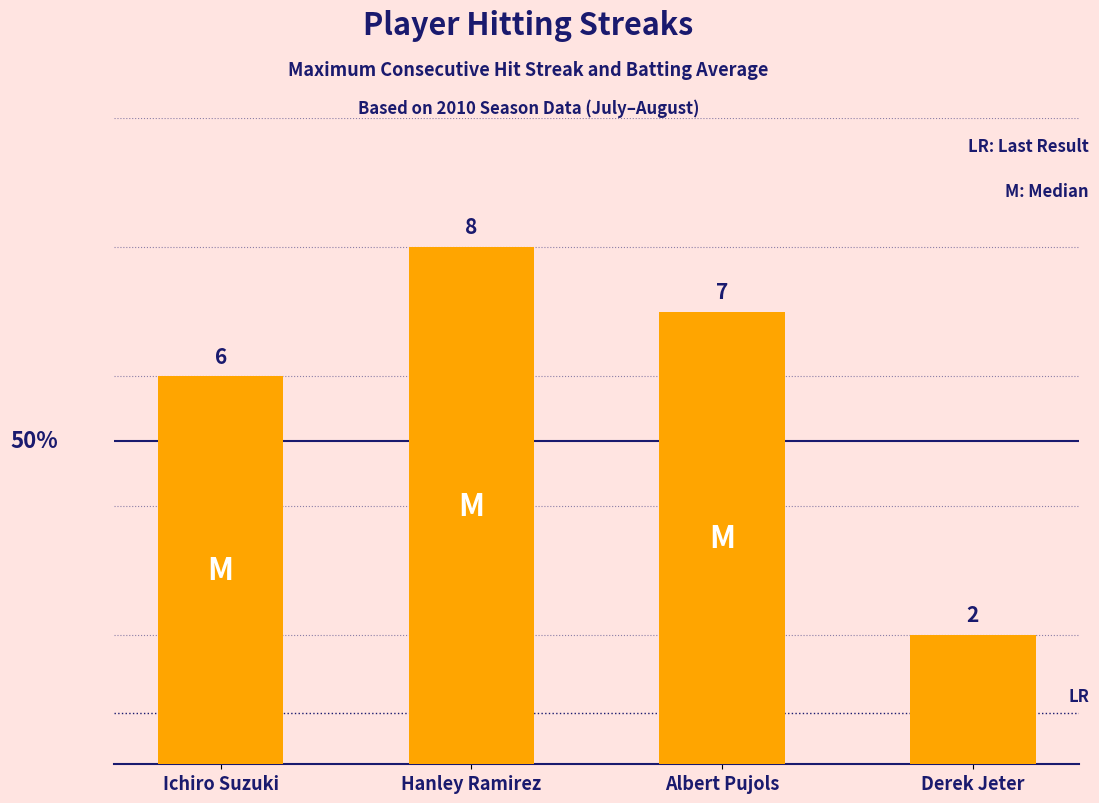

Between Albert Pujols and Ichiro Suzuki, which is larger?

Albert Pujols